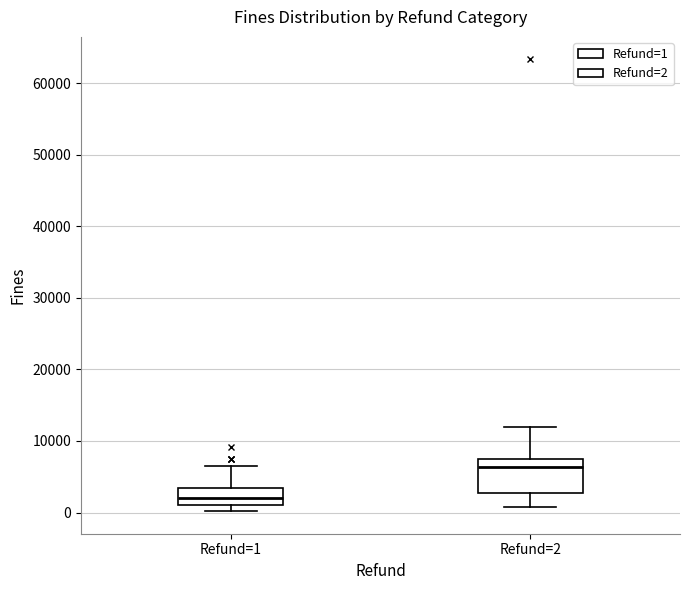

Which box has the highest median line?

Refund=2